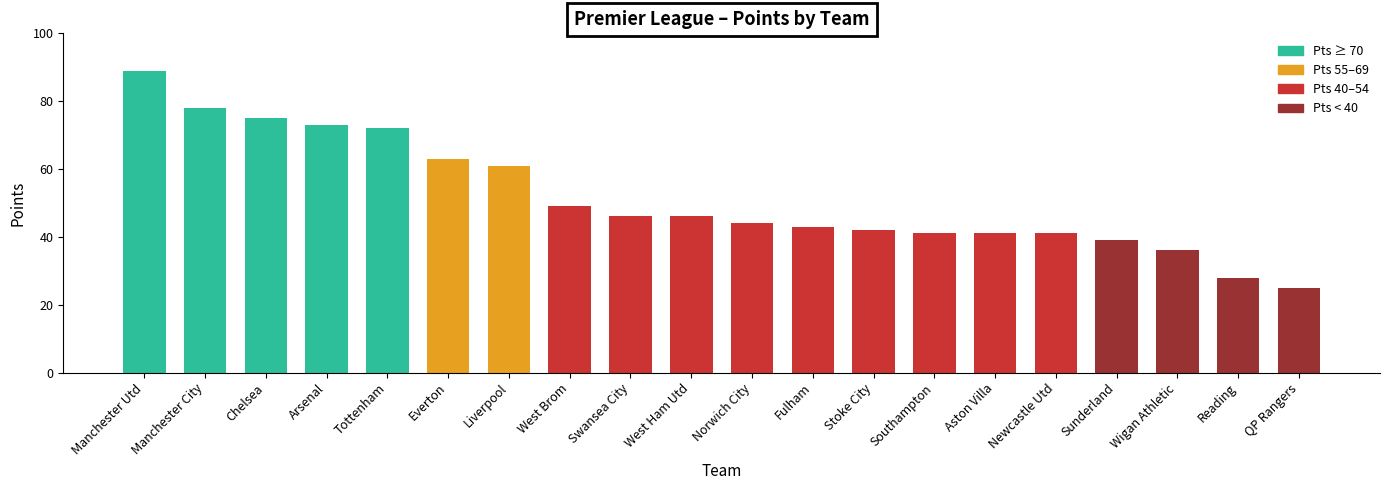

Count the number of categories in the chart.

20